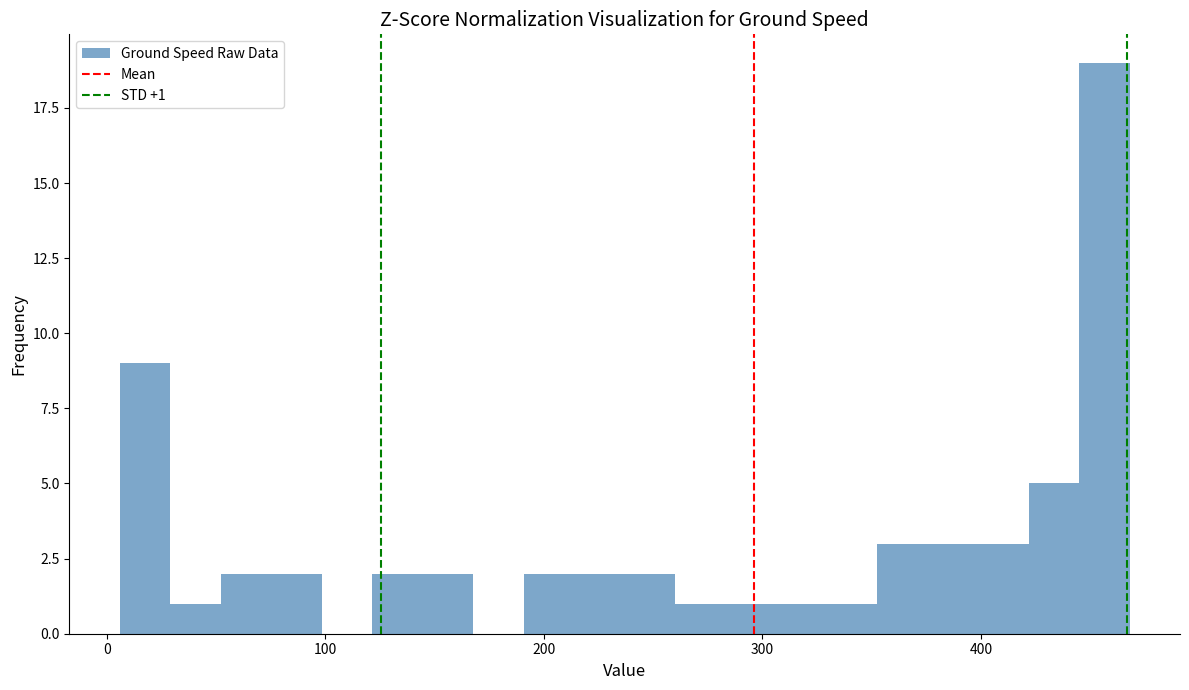

Read against the x-axis, roughly where is the centre of the tallest bar?

460